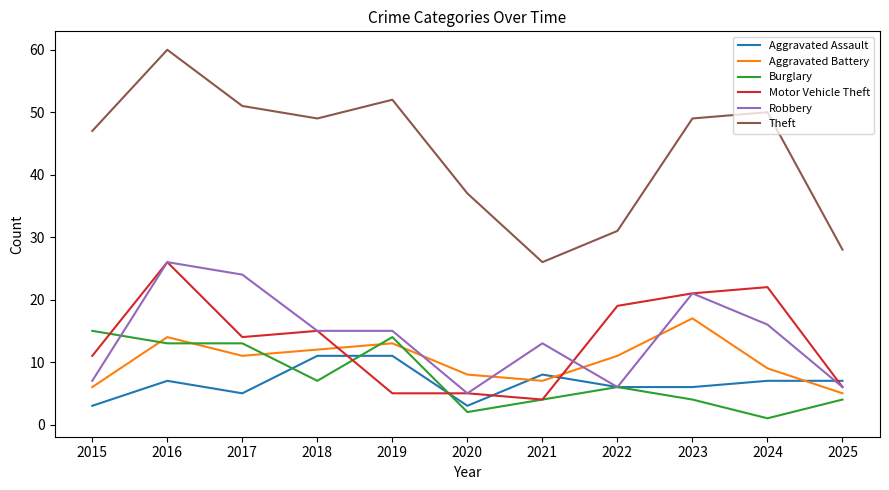

What is the sum of all Burglary values?

83